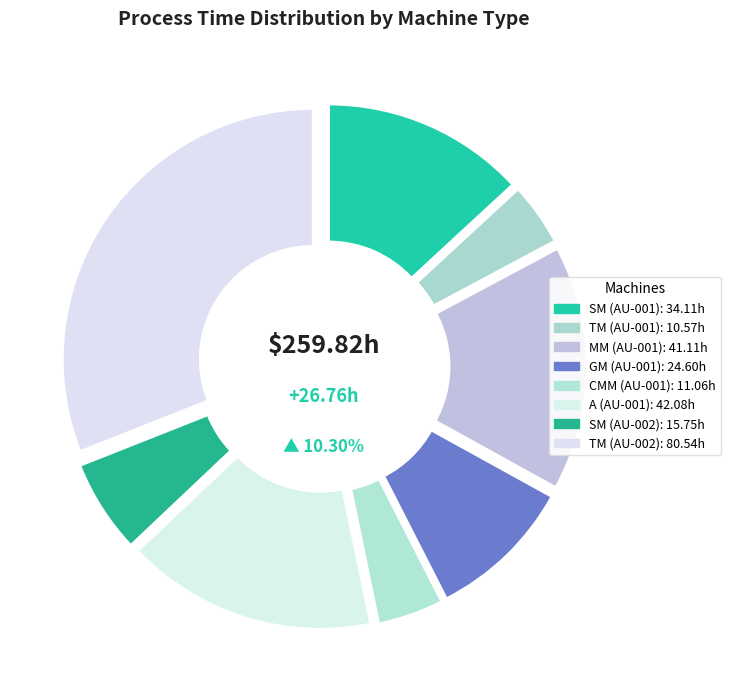

To the nearest percent, what percentage of the pie is A?

16%